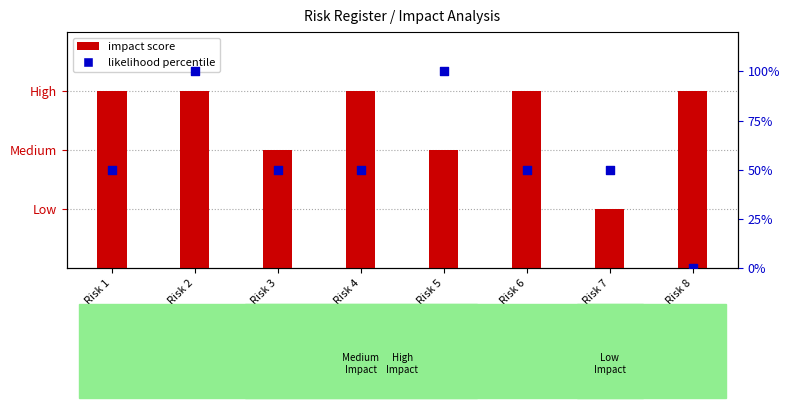

At which category is the sum across all series the highest?

Risk 2